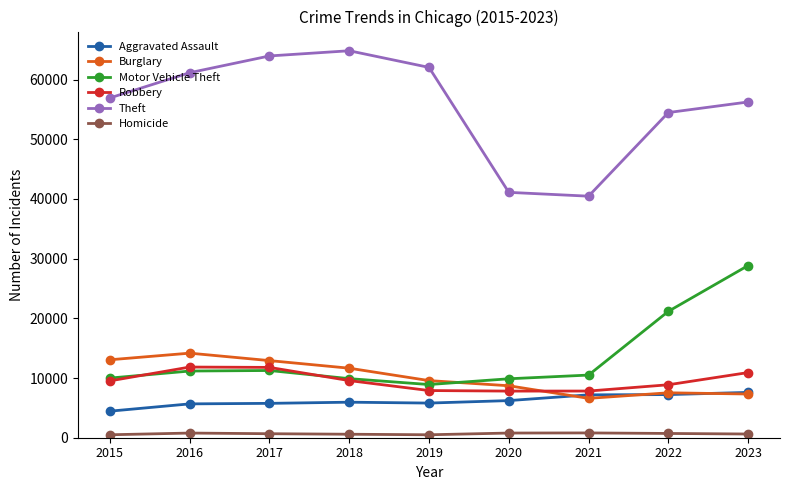

True or false: Theft has more than 2 points higher than both neighbors.

False